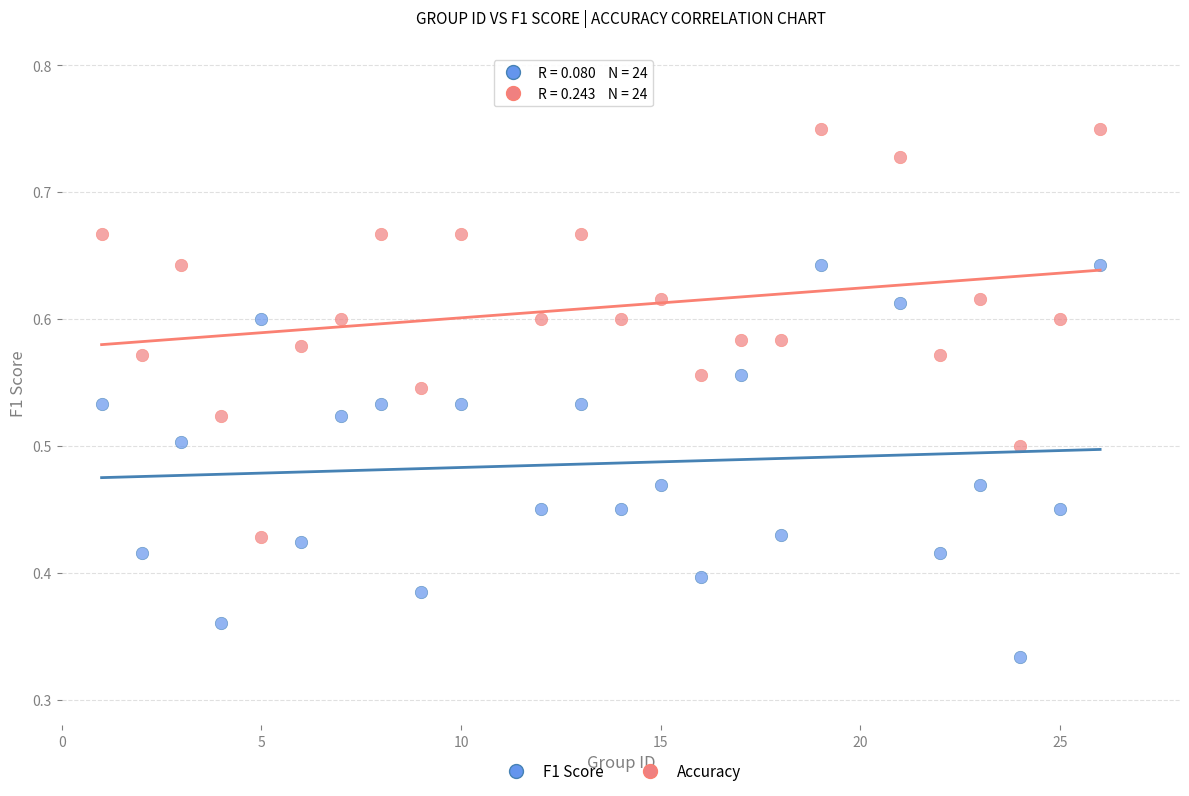

Which series has the largest Y range (max minus min)?

Accuracy